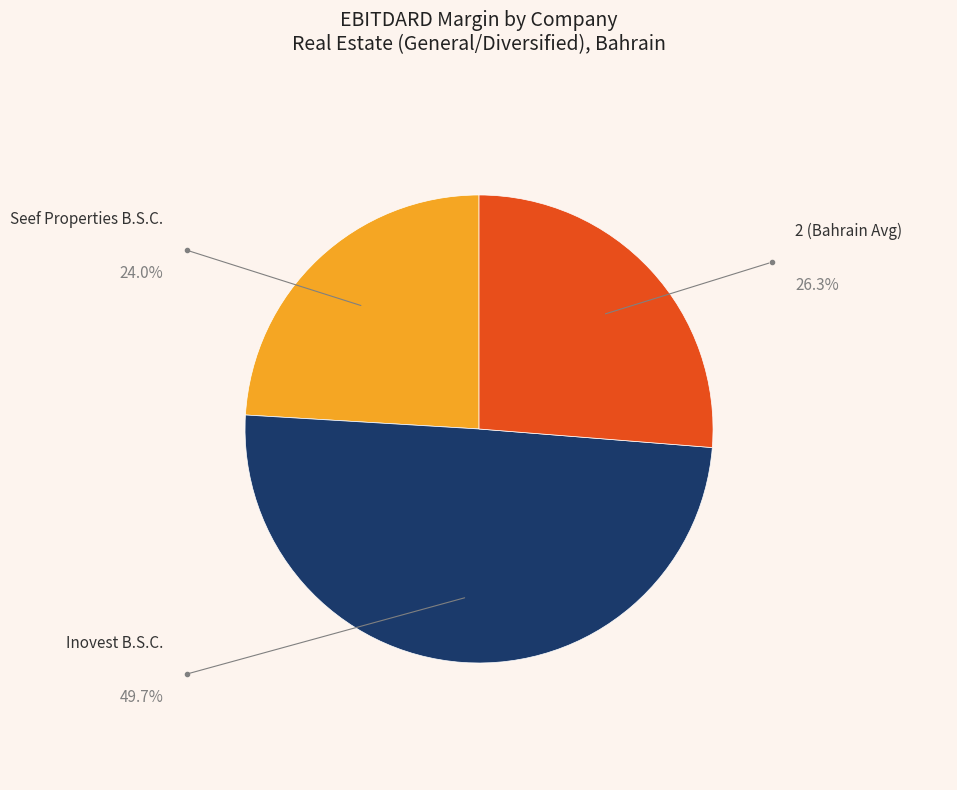

Combined, do Inovest B.S.C. and Seef Properties B.S.C. account for over 50%?

Yes